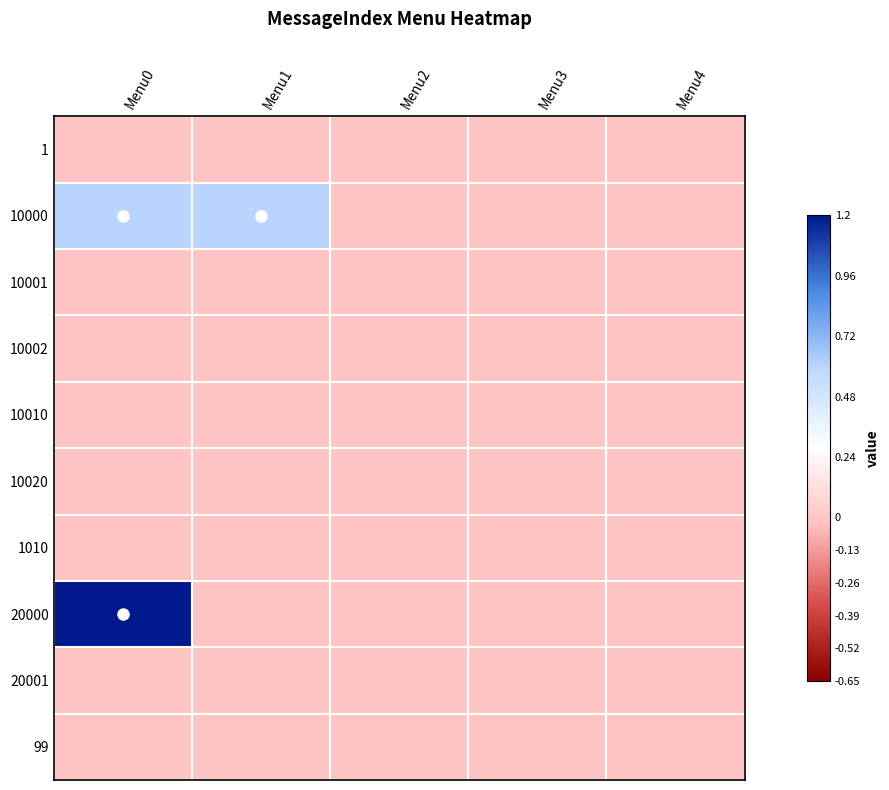

List the series in order of their peak value, lowest first.

1, 10001, 10002, 10010, 10020, 1010, 20001, 99, 10000, 20000